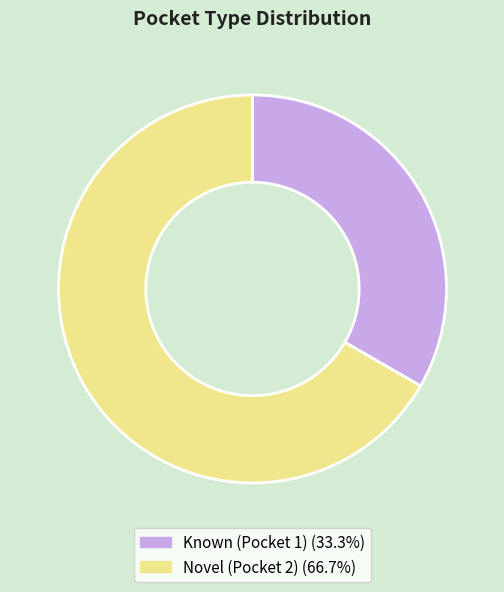

Do Novel (Pocket 2) and Known (Pocket 1) together represent more than half of the pie?

Yes